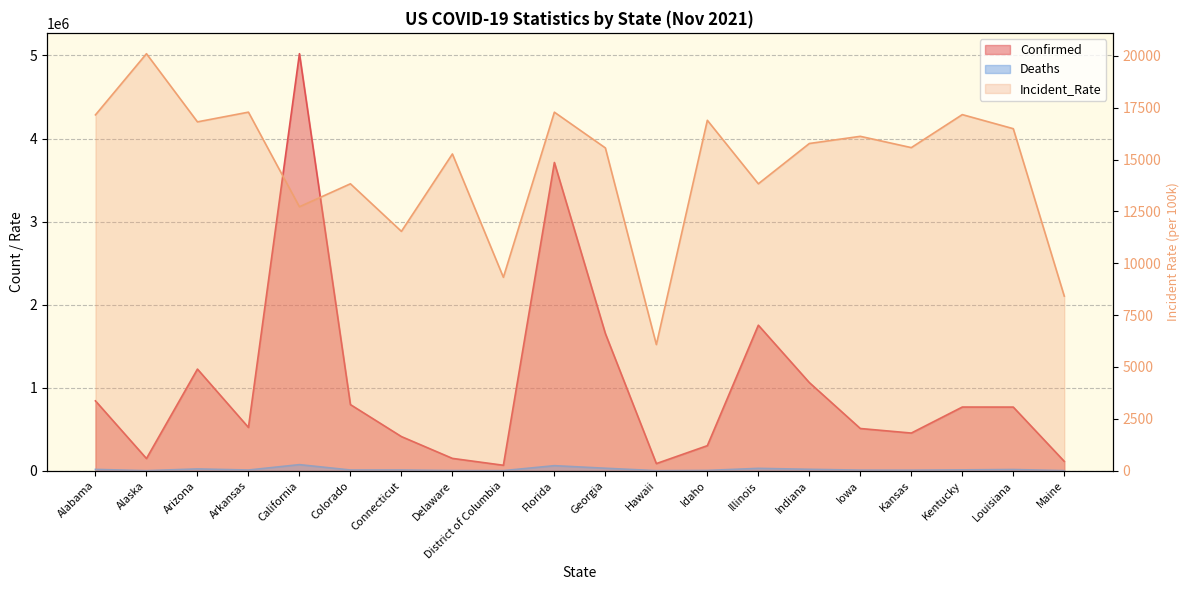

How many lines are shown in the chart?

3